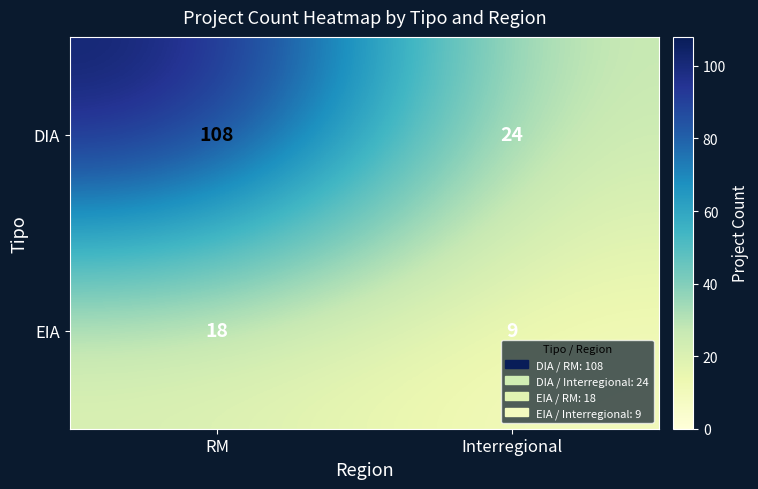

Which category has the highest value in the DIA series?

RM